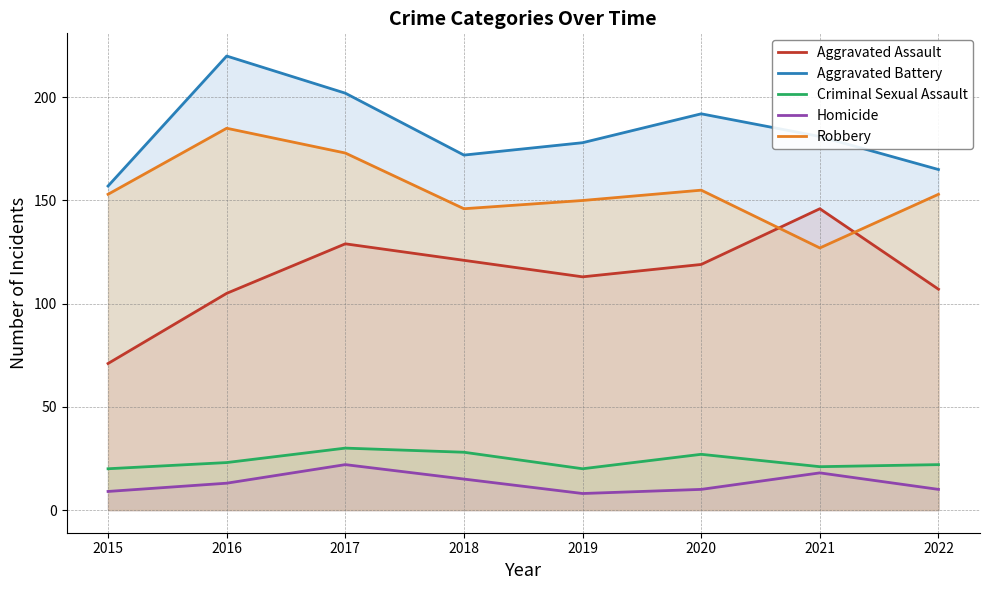

Reading left to right, list all the values displayed in this chart.

Aggravated Assault: 2015=71	2016=105	2017=129	2018=121	2019=113	2020=119	2021=146	2022=107
Aggravated Battery: 2015=157	2016=220	2017=202	2018=172	2019=178	2020=192	2021=181	2022=165
Criminal Sexual Assault: 2015=20	2016=23	2017=30	2018=28	2019=20	2020=27	2021=21	2022=22
Homicide: 2015=9	2016=13	2017=22	2018=15	2019=8	2020=10	2021=18	2022=10
Robbery: 2015=153	2016=185	2017=173	2018=146	2019=150	2020=155	2021=127	2022=153